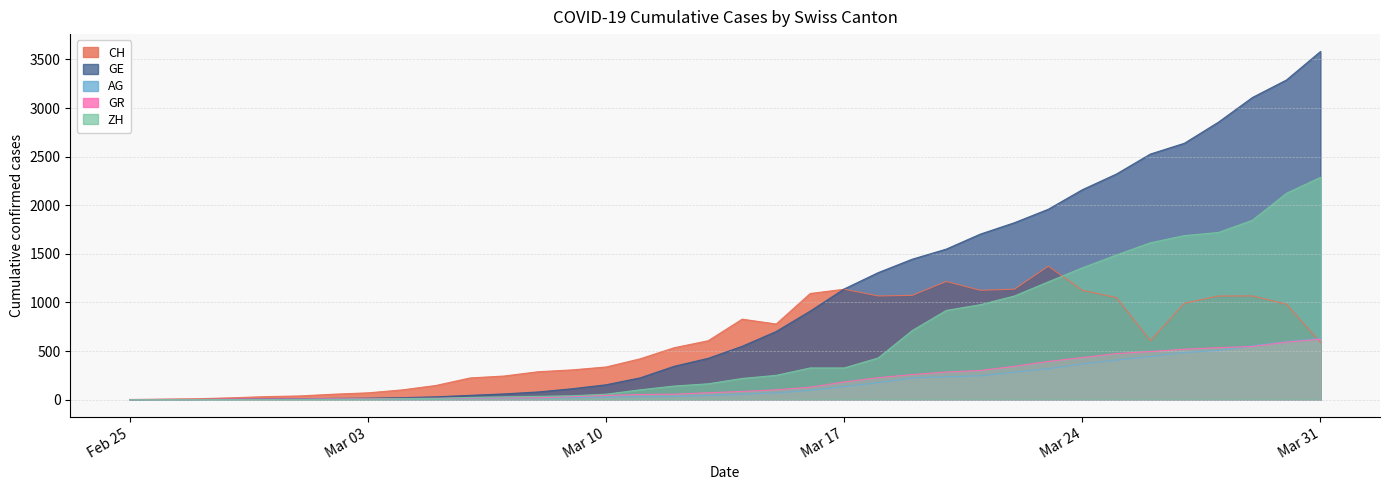

At 2020-03-01, list the series in order from largest to smallest.

CH, GE, GR, AG, ZH